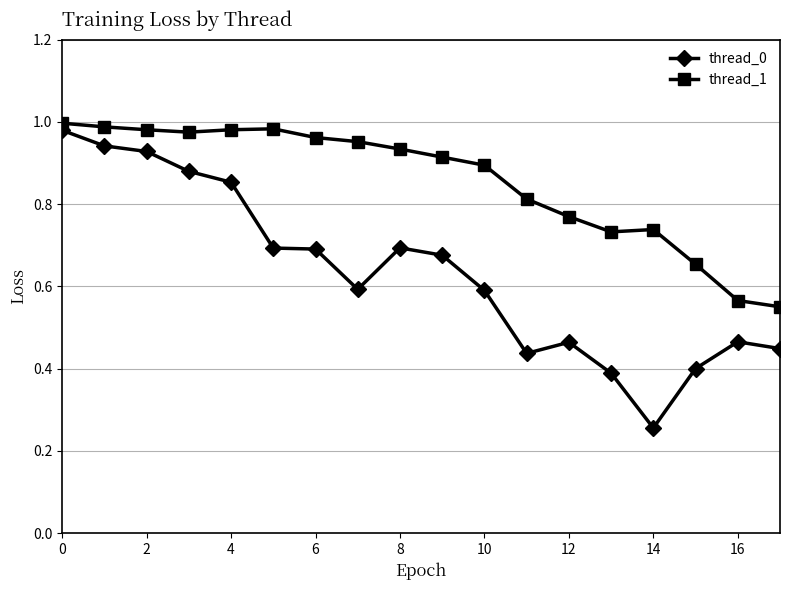

What are all the series names shown in the legend?

thread_0, thread_1